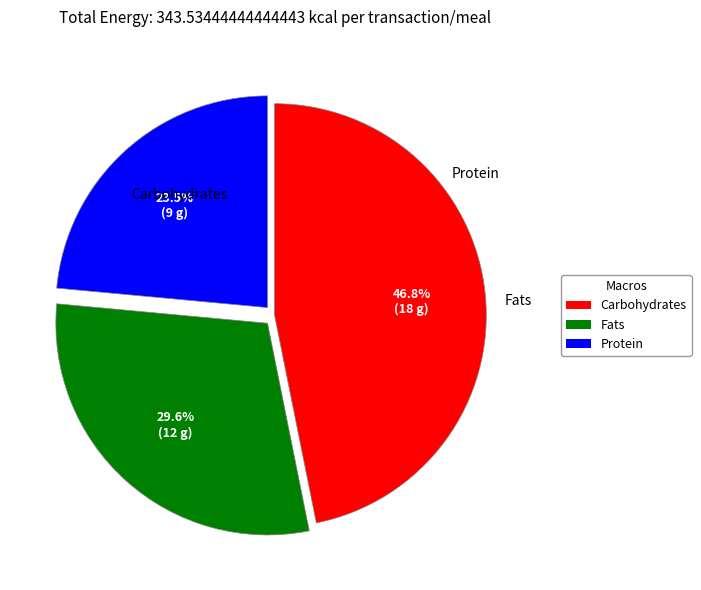

Is there a majority slice in this chart?

No